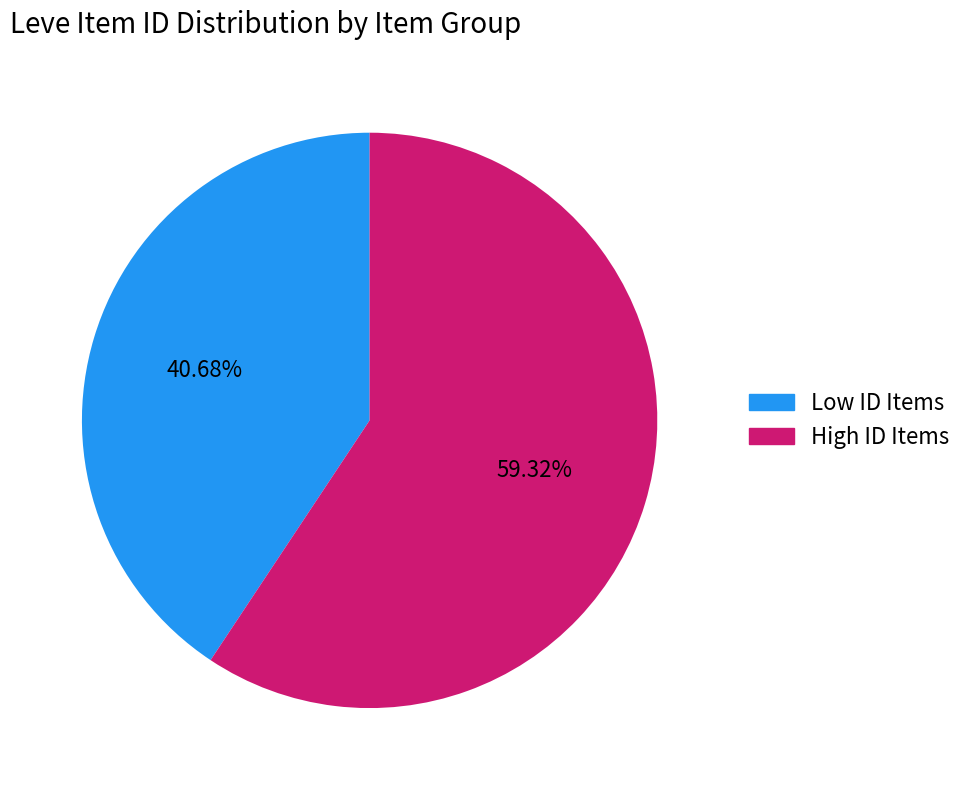

How many segments does this pie chart have?

2